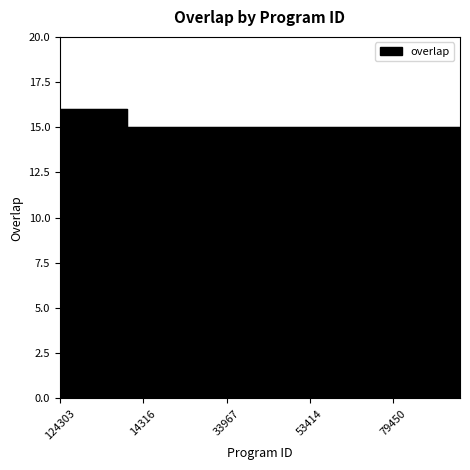

What is the label of the 15th point from the left?

34255